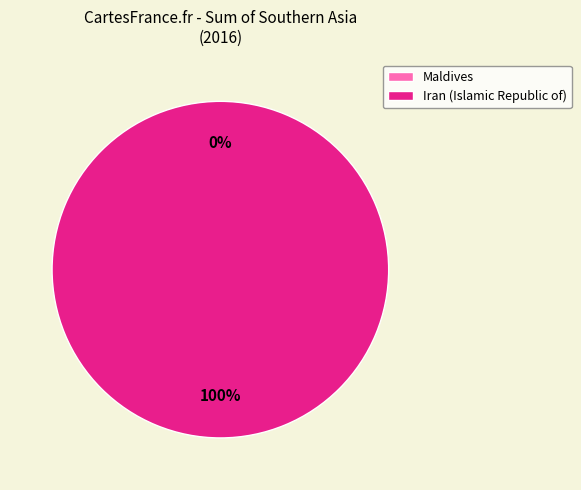

To the nearest percent, what percentage of the pie is Iran (Islamic Republic of)?

100%